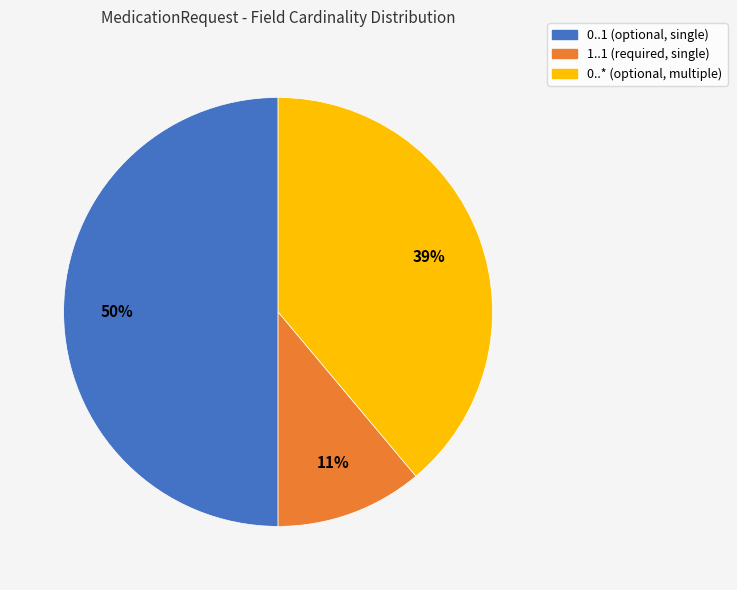

To the nearest percent, what is the difference between the largest and smallest slice percentages?

39%